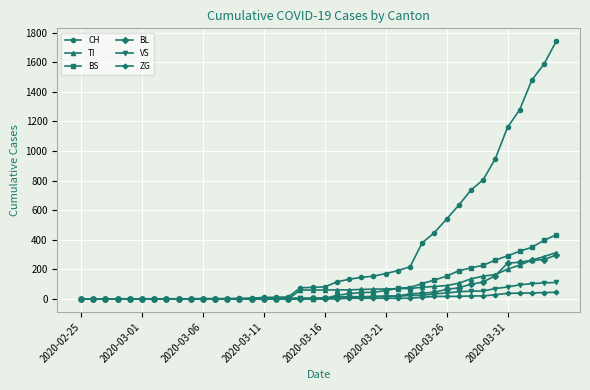

Which series has the widest spread of values?

CH